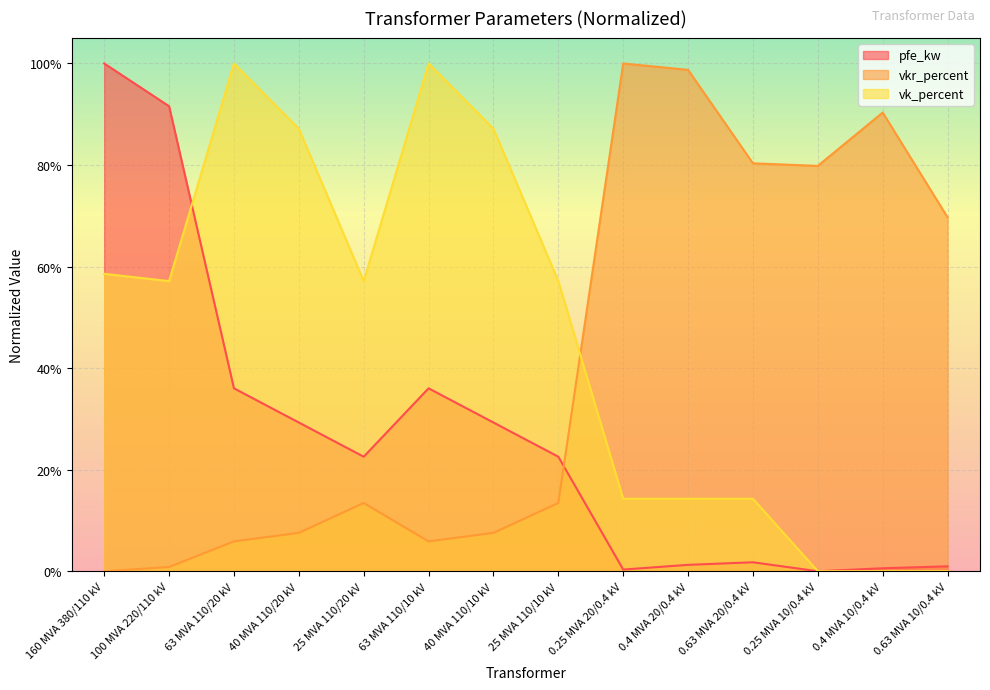

How many intersections are there between pfe_kw and vk_percent?

1